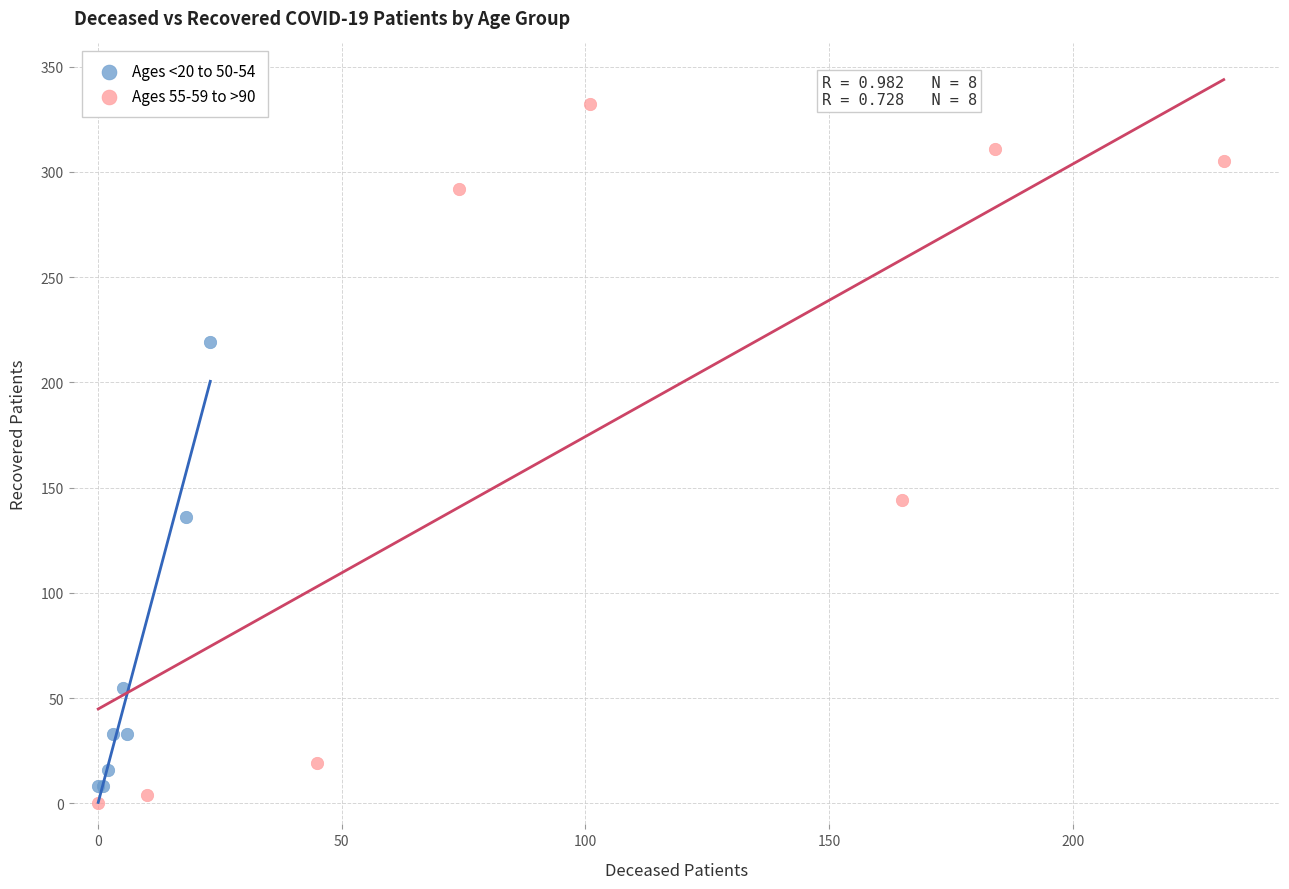

Which series has the largest Y range (max minus min)?

Ages 55-59 to >90